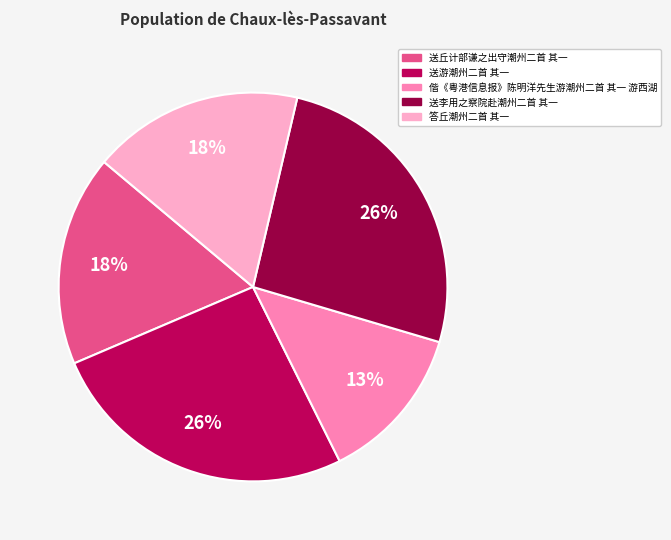

To the nearest percent, what percentage of the pie is 送丘计部谦之出守潮州二首 其一?

18%